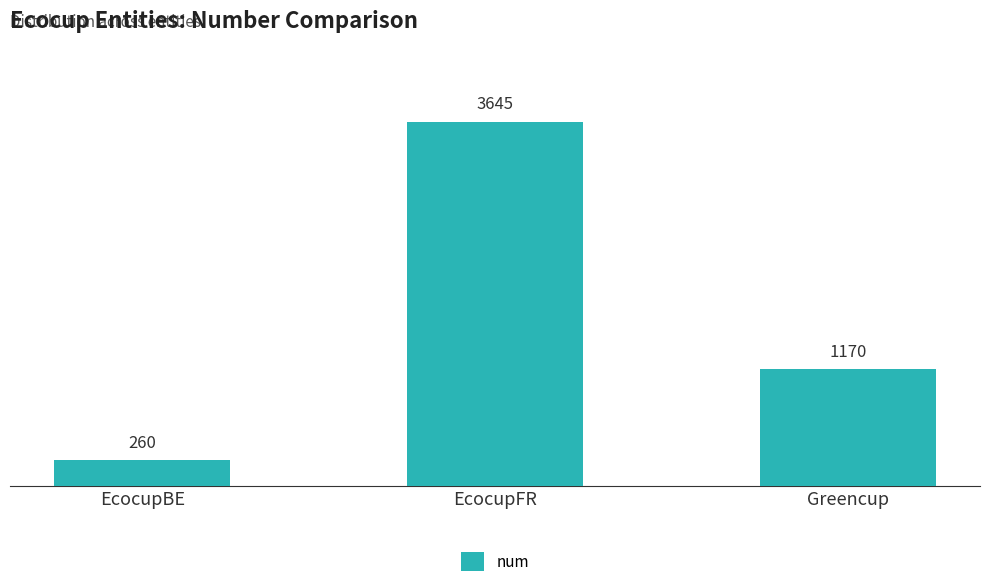

What is the change in value from EcocupFR to Greencup?

-2475